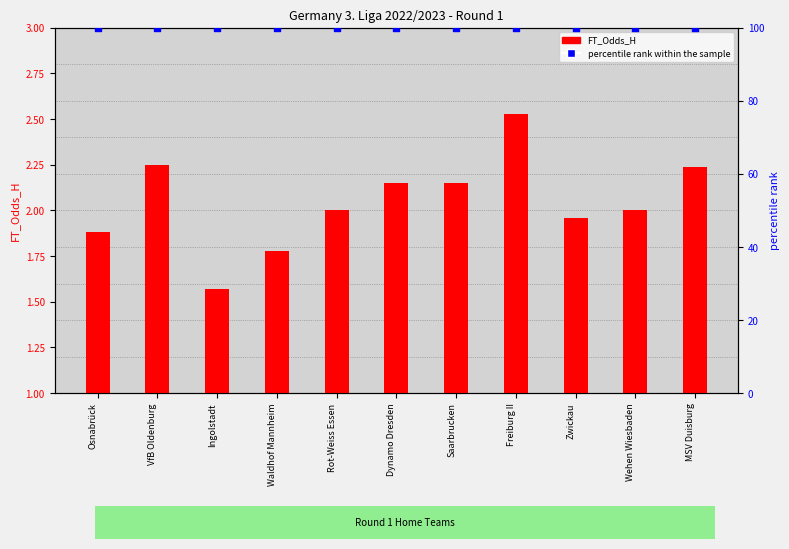

Is the value of FT_Odds_H at VfB Oldenburg greater than the value of percentile rank within the sample at MSV Duisburg?

No